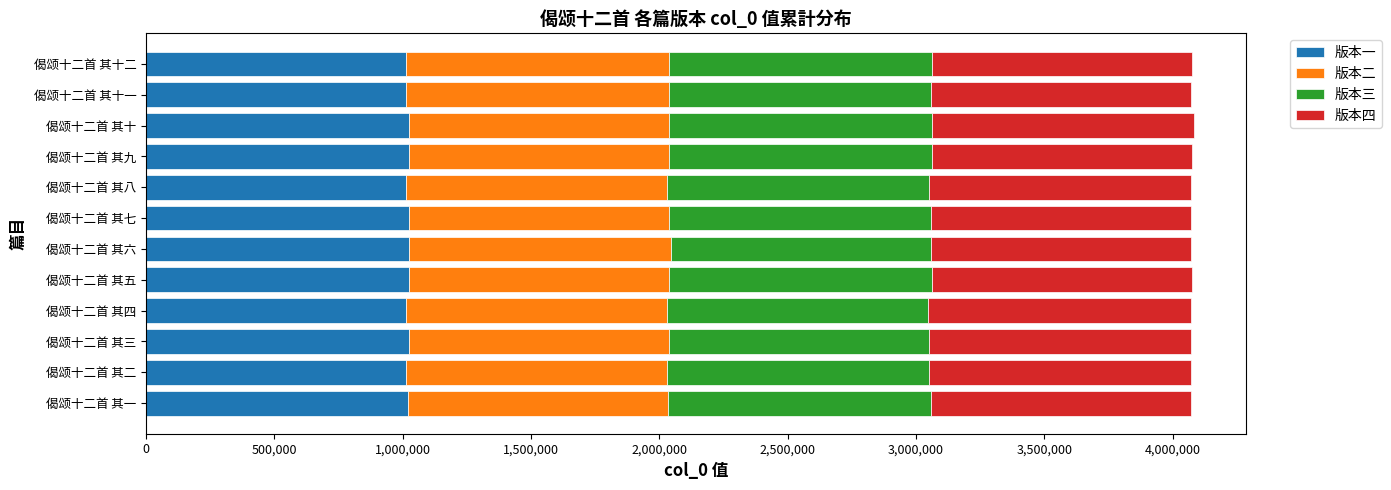

What is the average value of the 版本一 series?

1019411